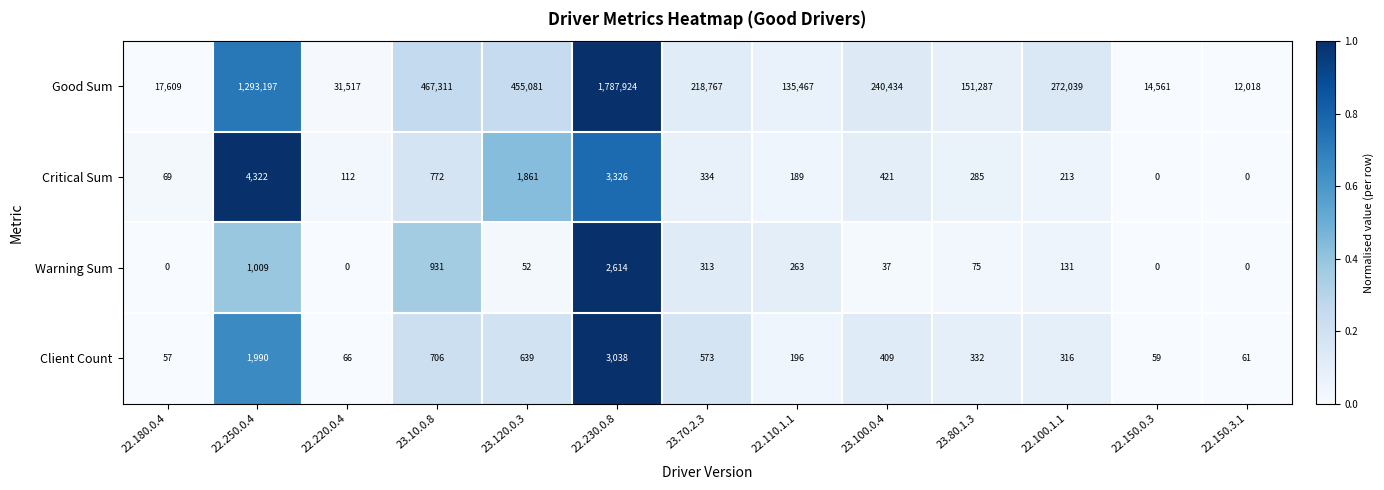

At which category is the sum across all series the highest?

22.230.0.8